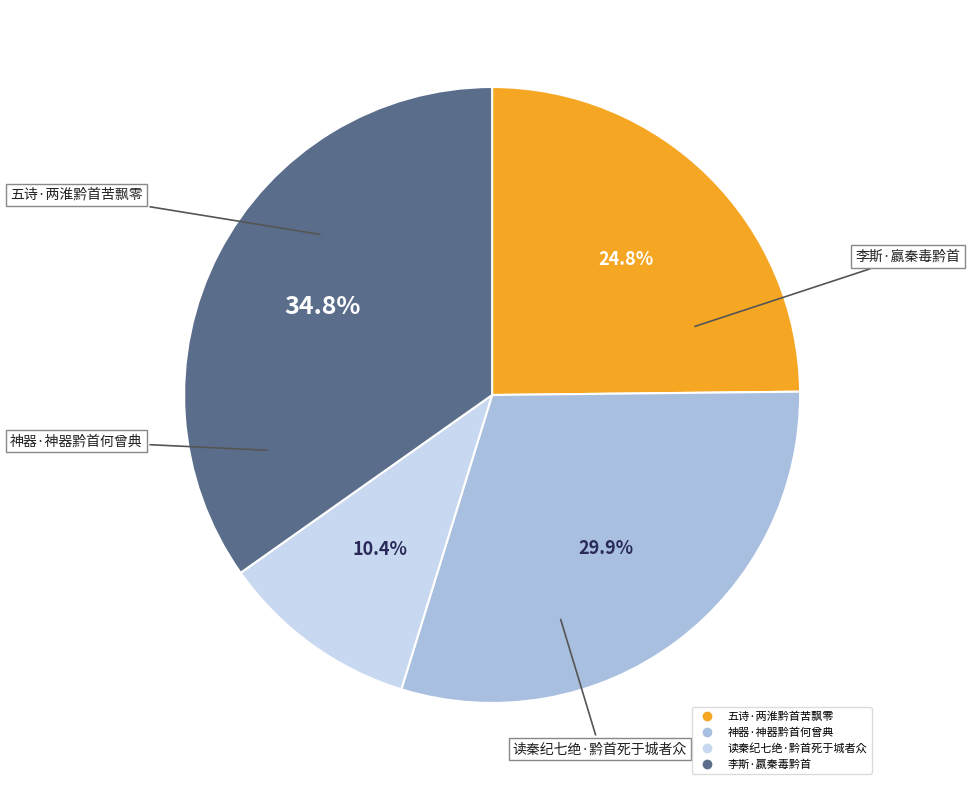

Rank the categories by value from lowest to highest.

读秦纪七绝·黔首死于城者众, 五诗·两淮黔首苦飘零, 神器·神器黔首何曾典, 李斯·嬴秦毒黔首